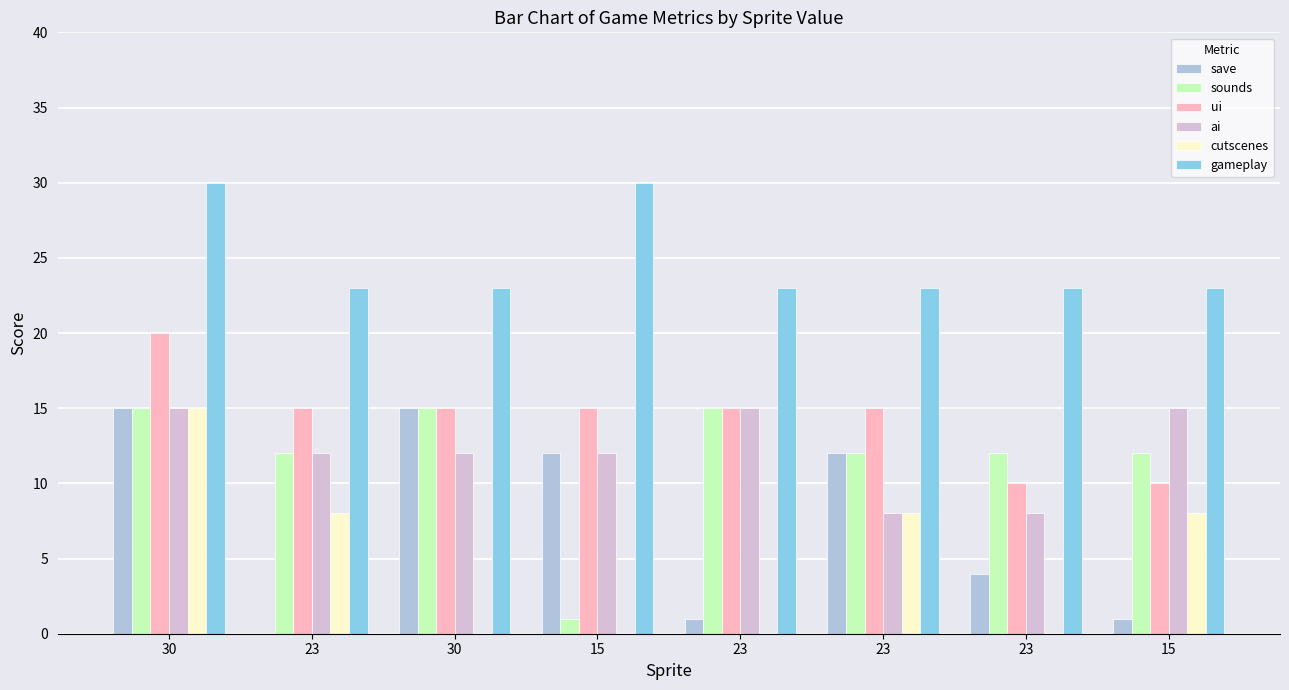

What are all the series names shown in the legend?

save, sounds, ui, ai, cutscenes, gameplay